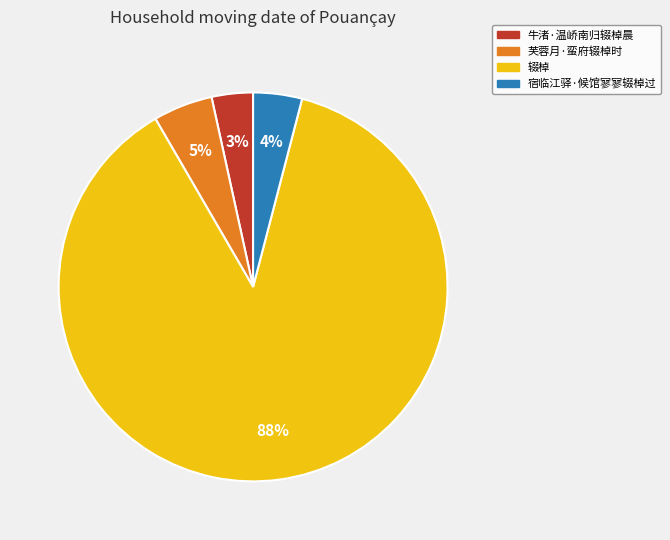

Which has a higher value, 宿临江驿·候馆寥寥辍棹过 or 芙蓉月·蛮府辍棹时?

芙蓉月·蛮府辍棹时